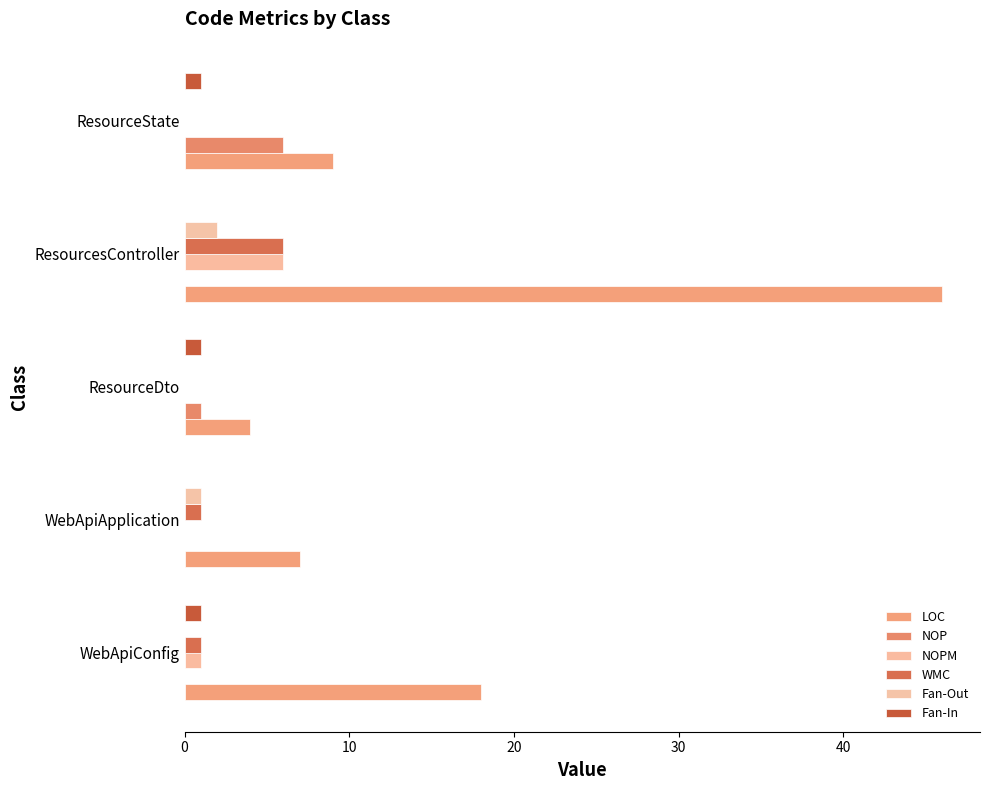

What is the value of the NOP bar at the 3rd from the left?

1